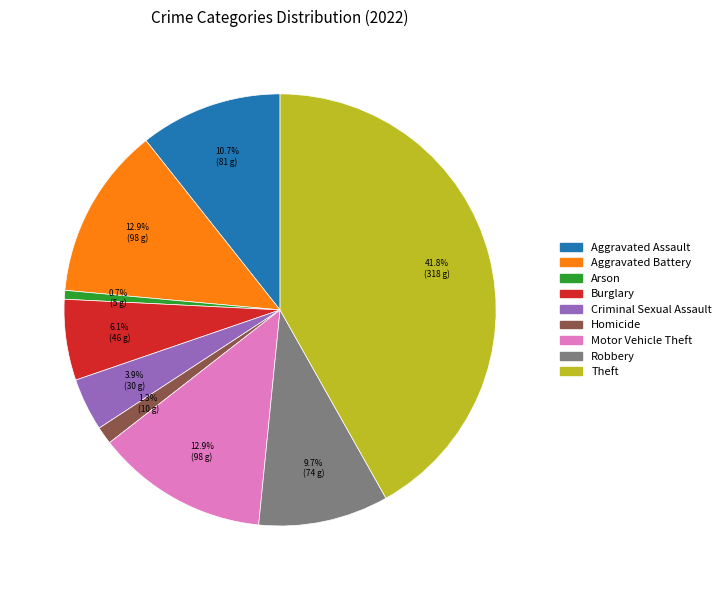

Which has a higher value, Criminal Sexual Assault or Homicide?

Criminal Sexual Assault